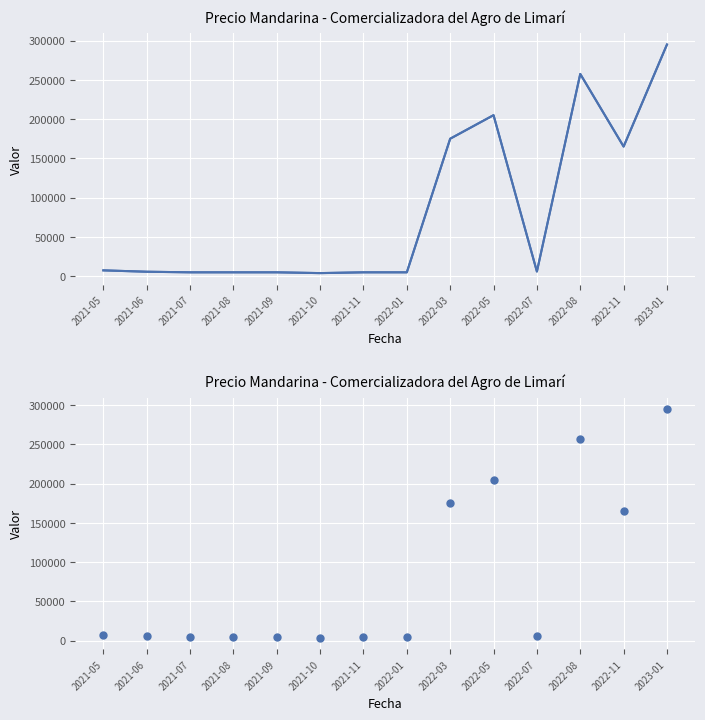

Between 2021-11 and 2023-01, which is larger?

2023-01